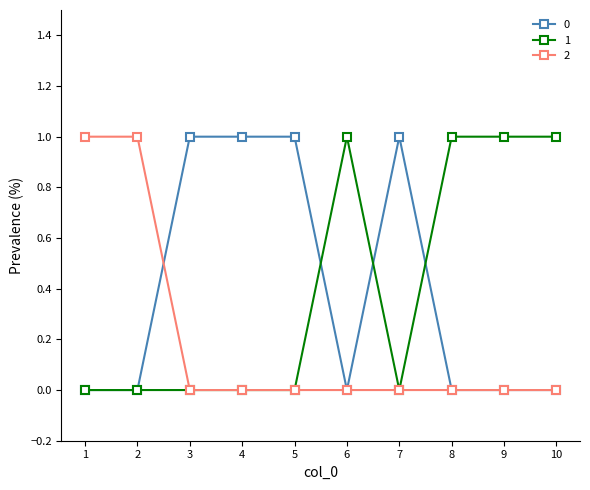

Does the chart display data point markers on the line(s)?

Yes